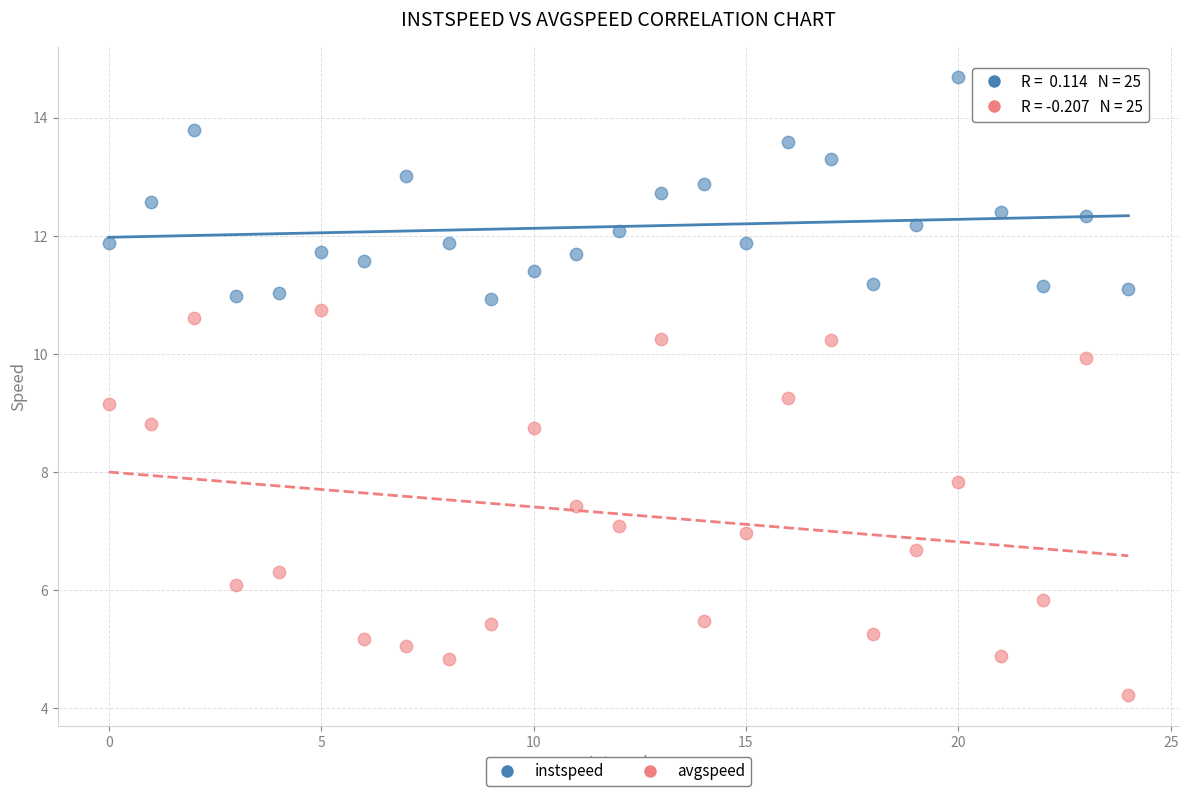

Which series contains the lowest Y value?

avgspeed